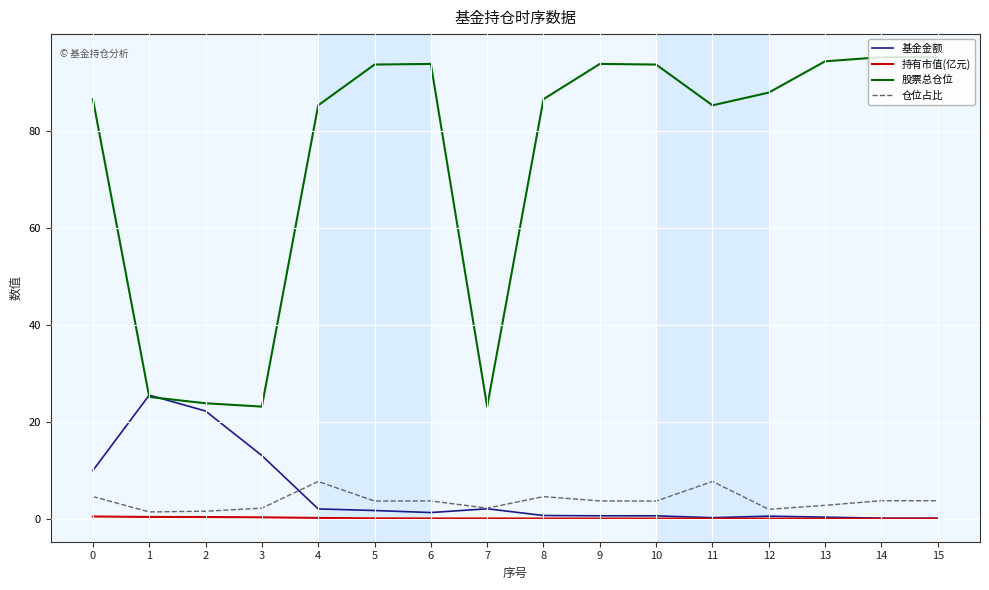

What is the greatest value displayed?

95.2